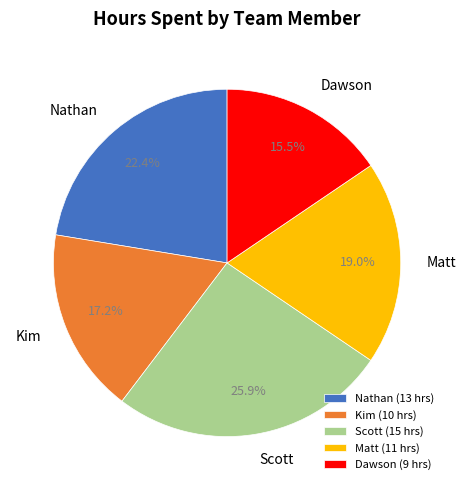

What is the ratio of the value at Nathan to the value at Scott?

0.9